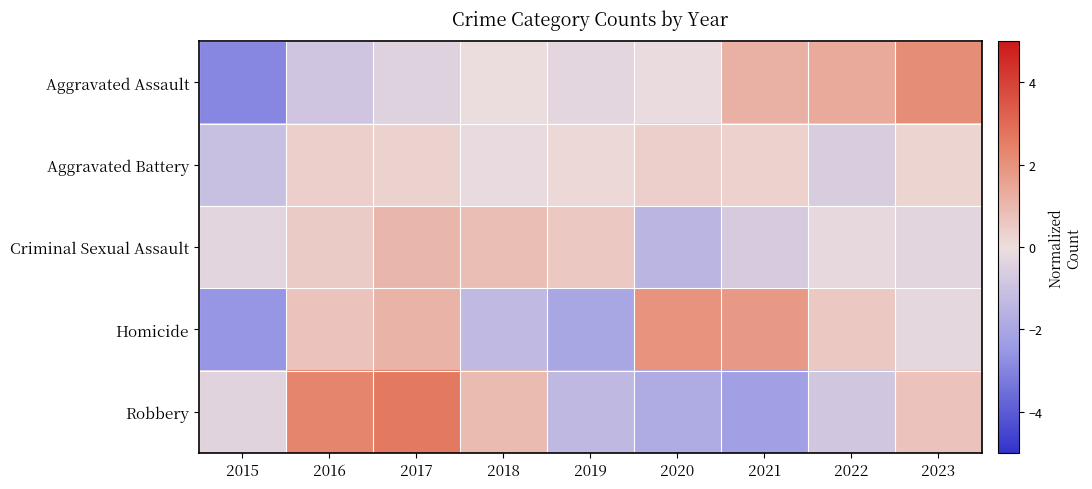

Which category has the lowest value across all series?

2015